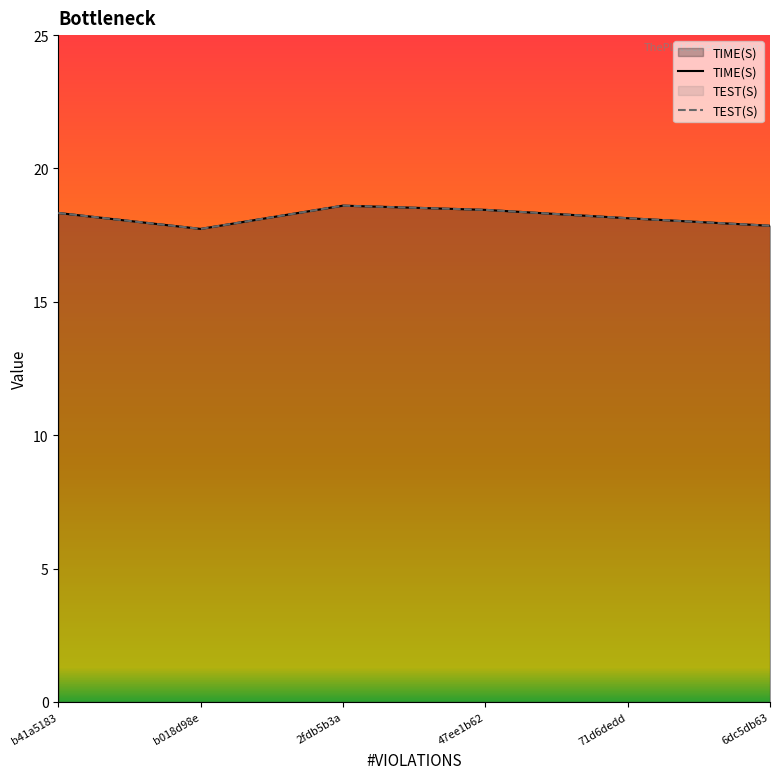

Is the value of TIME(S) at 47ee1b62 greater than the value of TEST(S) at b018d98e?

Yes